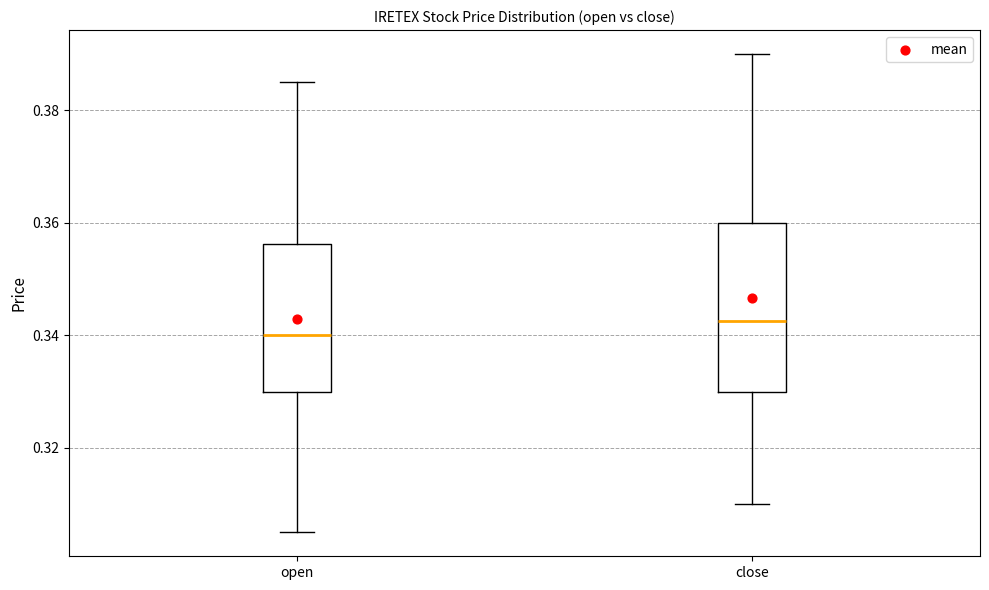

Which box is the tallest, from its lower edge to its upper edge?

close